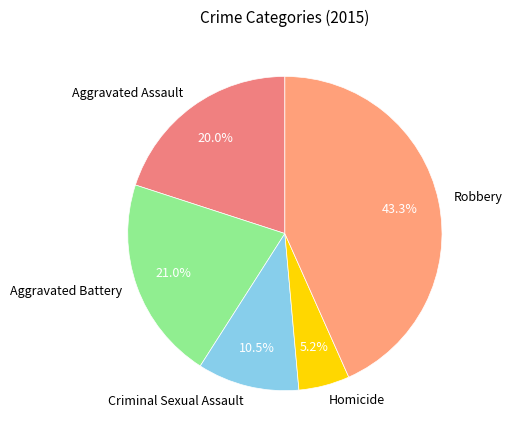

To the nearest percent, what percentage of the pie is Homicide?

5%